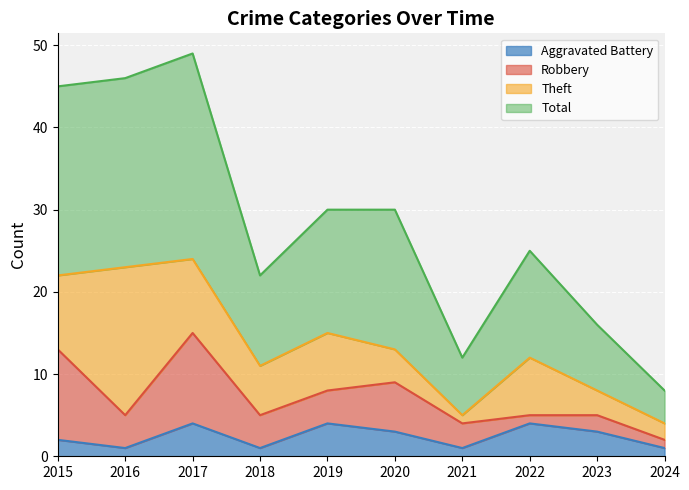

The Total series shows 16 at 2023. True or false?

True